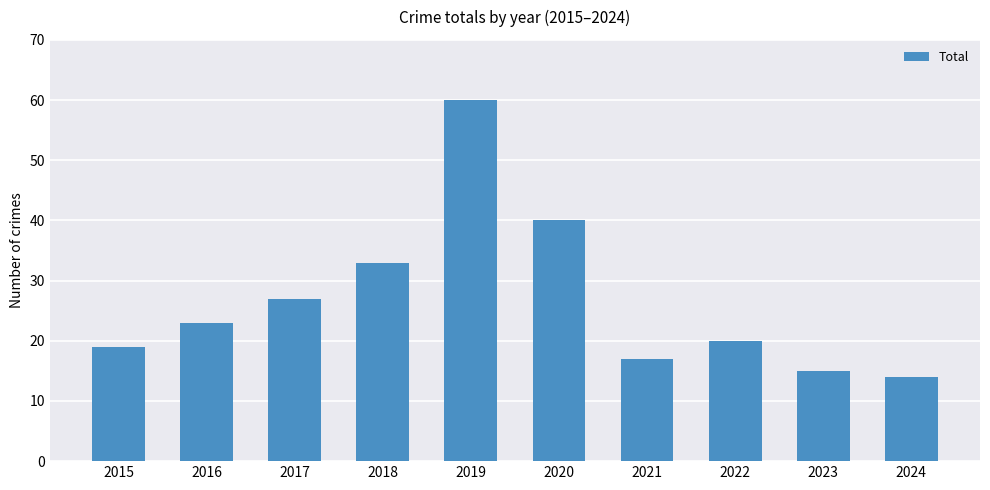

Between 2018 and 2016, which is larger?

2018